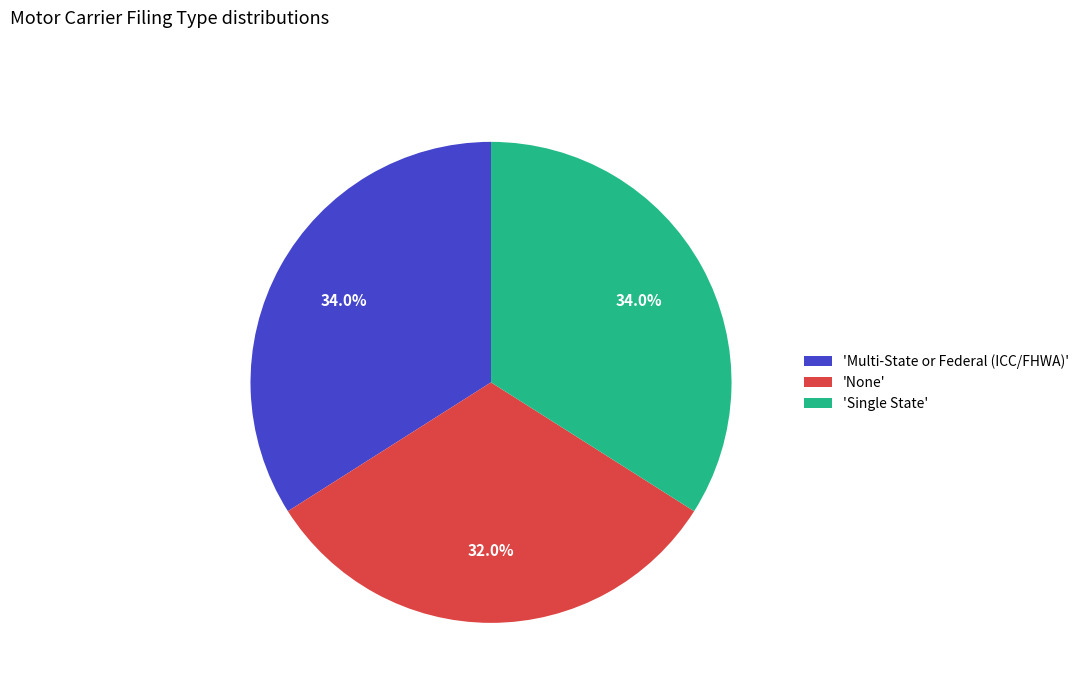

Count the number of slices in the pie.

3